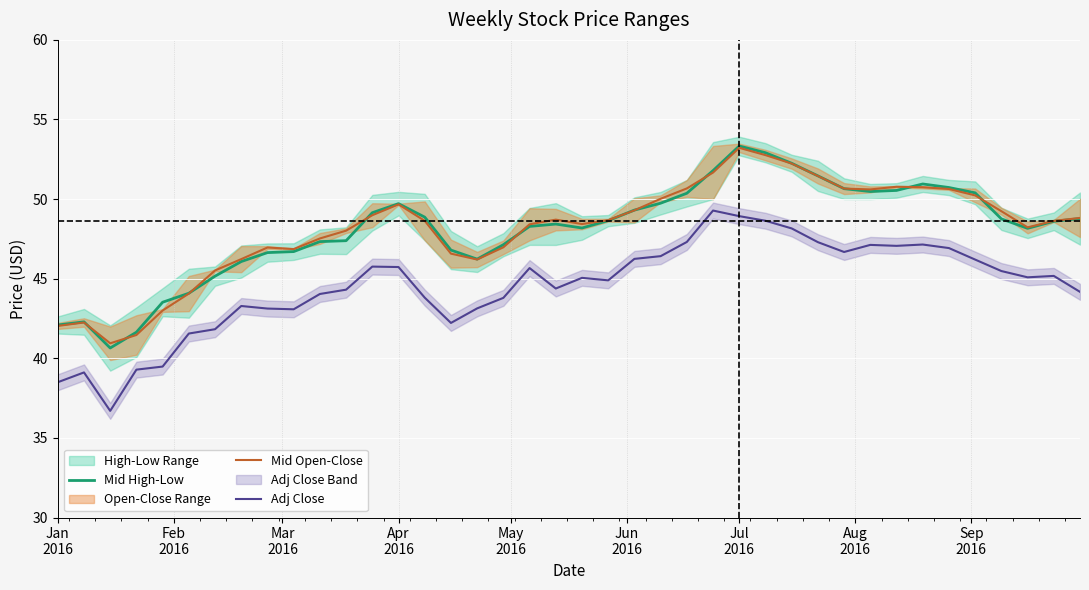

True or false: Mid Open-Close and Adj Close cross at least once.

False